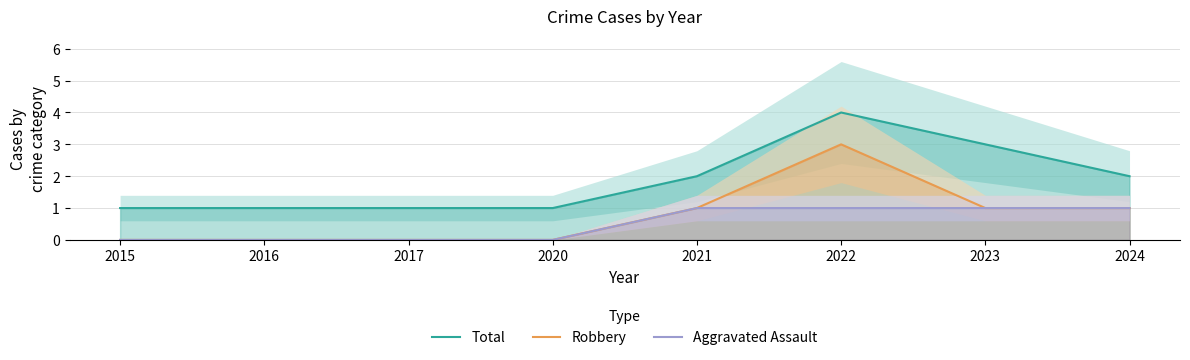

Reading left to right, extract all data points from this chart.

Total: 1	1	1	1	2	4	3	2
Robbery: 0	0	0	0	1	3	1	1
Aggravated Assault: 0	0	0	0	1	1	1	1